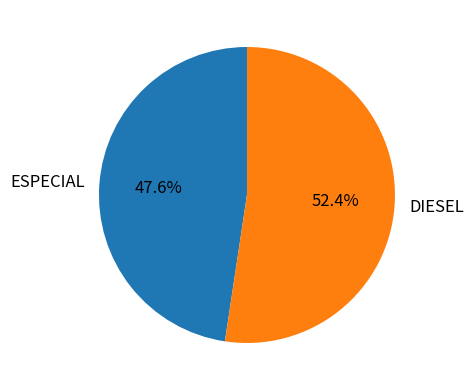

To the nearest percent, what portion does ESPECIAL represent?

48%